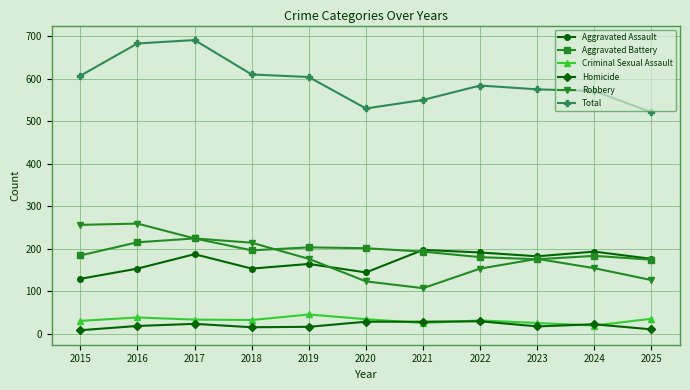

How many series are shown in this chart?

6